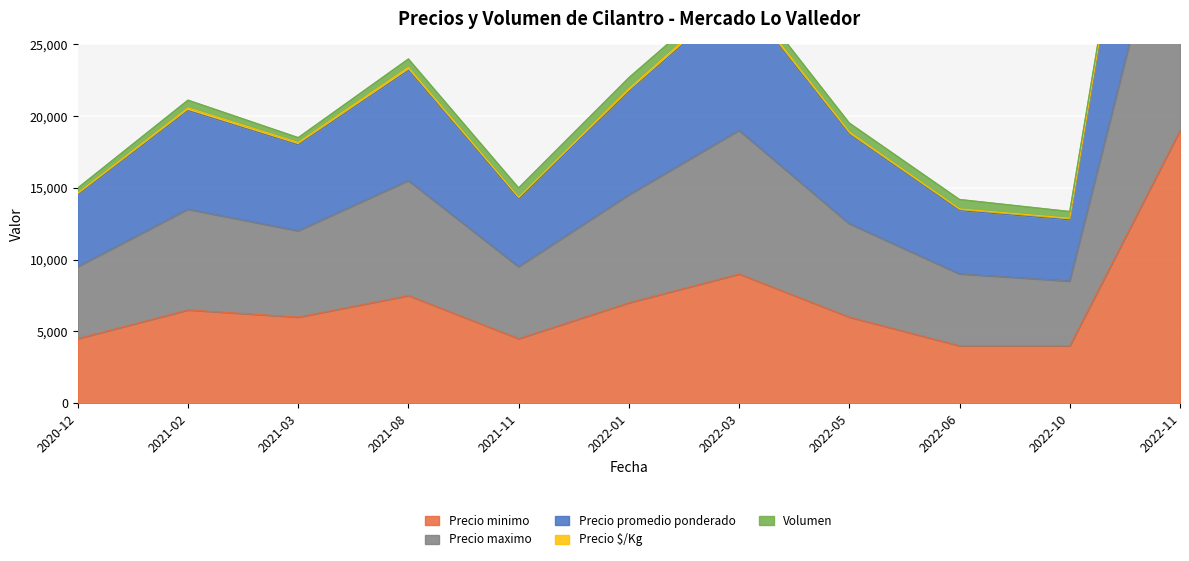

The value of Precio minimo at 2022-06 is 1576. True or false?

False